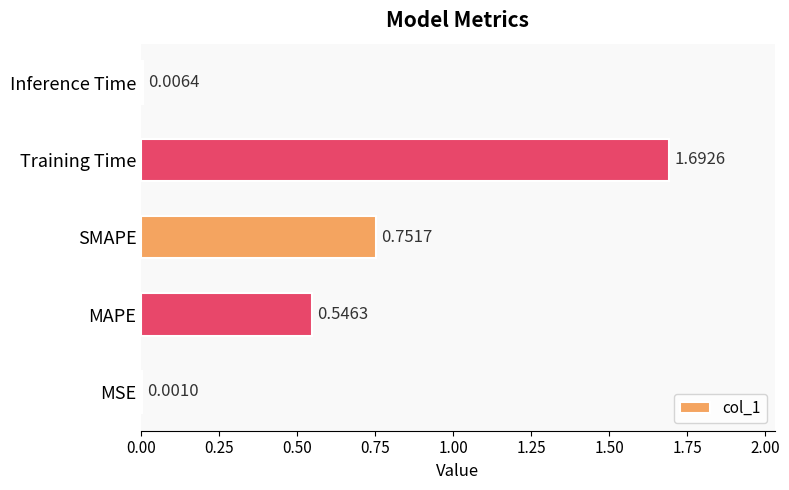

Where is the data nearest to the value 0?

MSE